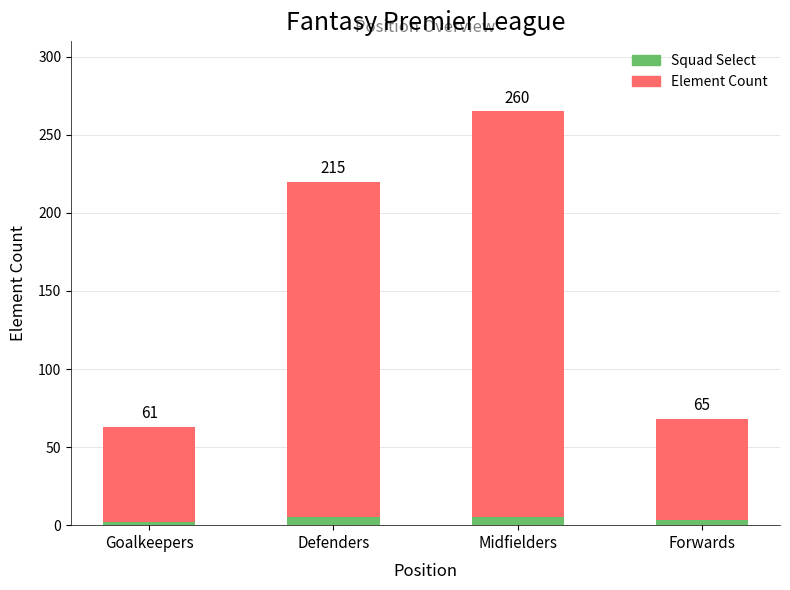

Count the number of categories in the chart.

4